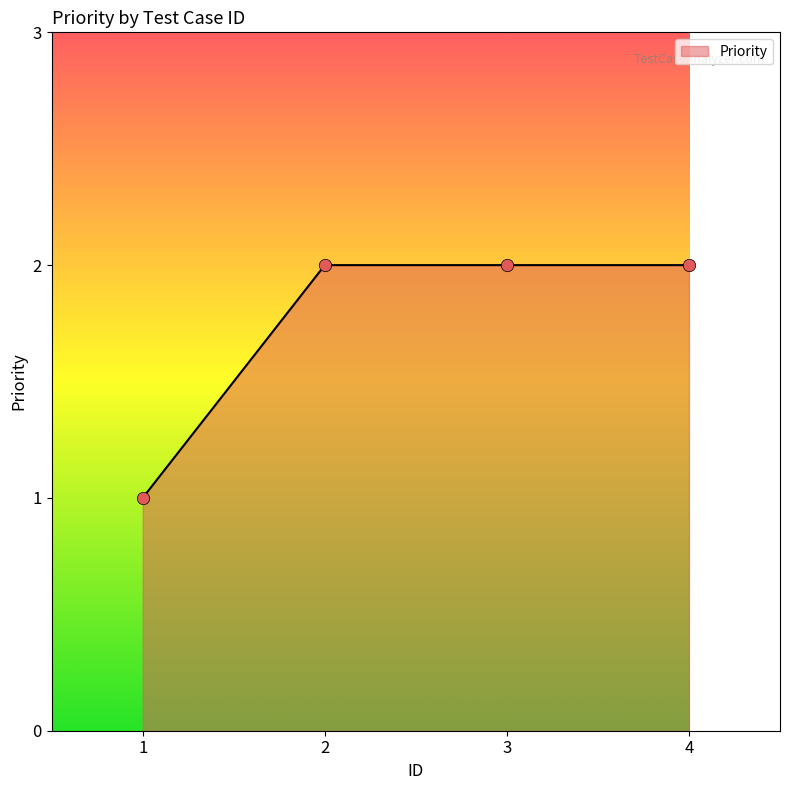

What is the change in value from 1 to 2?

+1